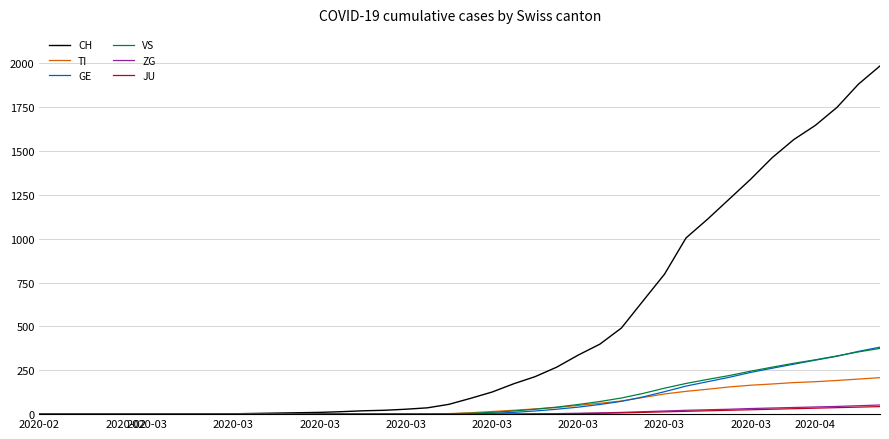

Which series has the widest spread of values?

CH